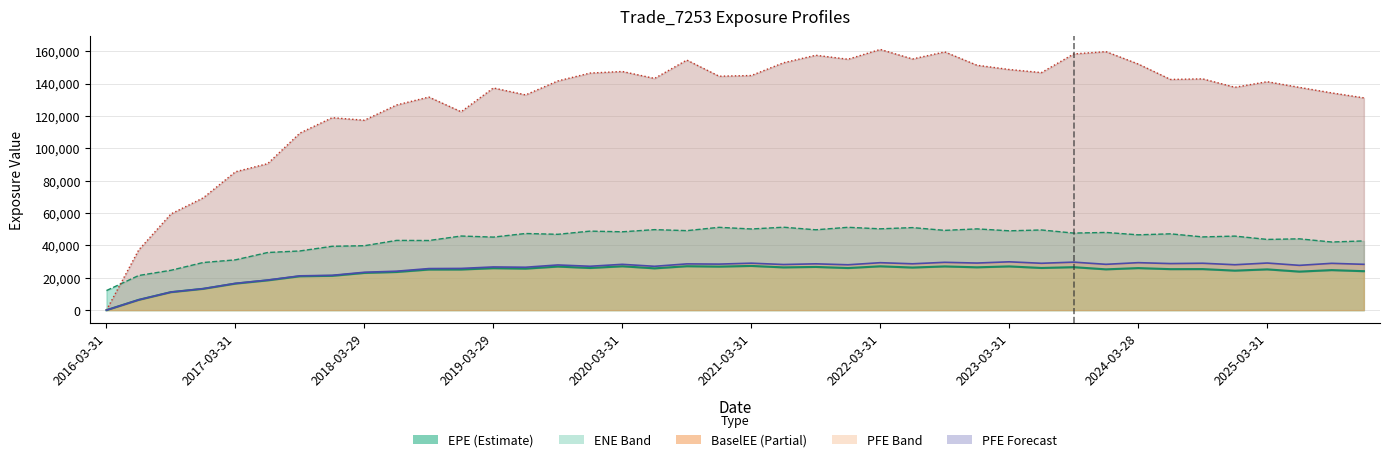

Reading right to left, what are all the values shown in this chart?

EPE Line: 24080.0	24745.3	23819.9	25199.8	24424.5	25371.0	25341.7	25985.5	25221.5	26559.7	26072.5	27035.8	26478.4	27027.7	26337.7	27096.2	26029.9	26705.8	26432.2	27330.2	26906.4	27149.0	25837.6	27110.3	26060.2	26936.7	25667.1	25938.2	25123.4	25110.2	23592.7	23013.4	21215.9	20948.1	18418.6	16417.2	13189.4	11132.8	6371.4	0.0
ENE Line: 42794.0	42112.5	44075.4	43712.1	45762.6	45266.6	47169.6	46554.6	48025.3	47628.9	49551.3	49035.3	50226.3	49300.9	51020.3	50261.5	51201.6	49669.0	51253.2	50166.2	51186.9	49139.4	49760.0	48429.1	48835.4	46877.3	47367.3	45145.6	45811.7	43033.5	43106.8	39826.1	39467.5	36583.3	35627.9	31084.5	29443.0	24642.7	21416.4	12109.9
PFE Line: 131192.0	134257.0	137664.0	141171.0	137739.0	142928.0	142584.0	152108.0	159753.0	158331.0	146803.0	148717.0	151341.0	159593.0	155222.0	161122.0	155052.0	157517.0	152883.0	144995.0	144563.0	154548.0	143192.0	147481.0	146512.0	141647.0	133019.0	137312.0	122603.0	131687.0	126801.0	117364.0	118936.0	109432.0	90535.7	85514.2	69390.8	59437.5	37199.4	0.0
BaselEE Line: 28320.8	28932.8	27687.5	29121.7	28066.5	28985.9	28781.7	29343.2	28327.9	29669.3	28967.3	29875.2	29108.5	29559.3	28654.5	29328.4	28040.7	28632.4	28203.3	29024.1	28456.1	28591.4	27095.5	28312.5	27118.6	27929.4	26514.9	26700.2	25786.3	25692.6	24067.3	23406.0	21527.7	21206.0	18601.6	16543.5	13263.0	11173.2	6382.8	0.0